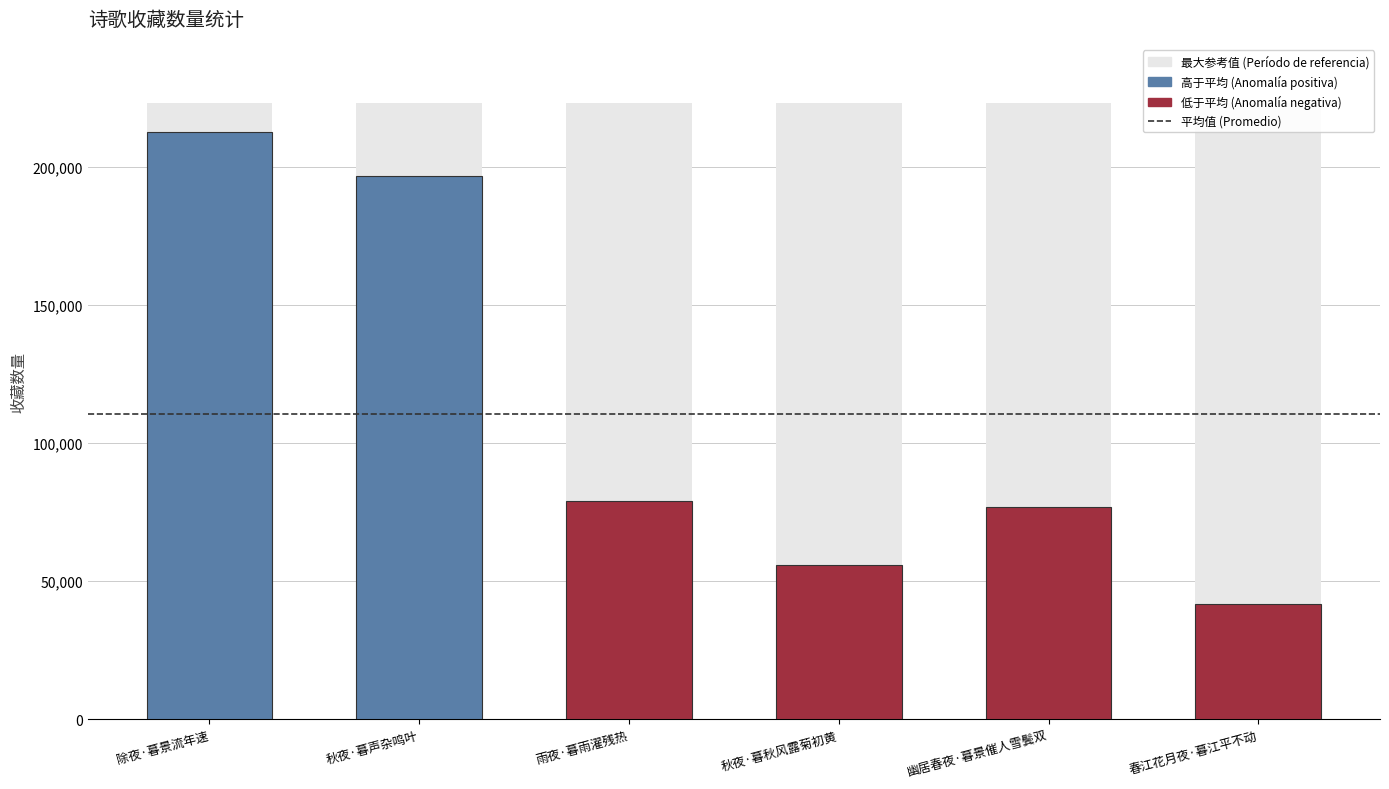

Which label corresponds to the largest value in the chart?

除夜·暮景流年速